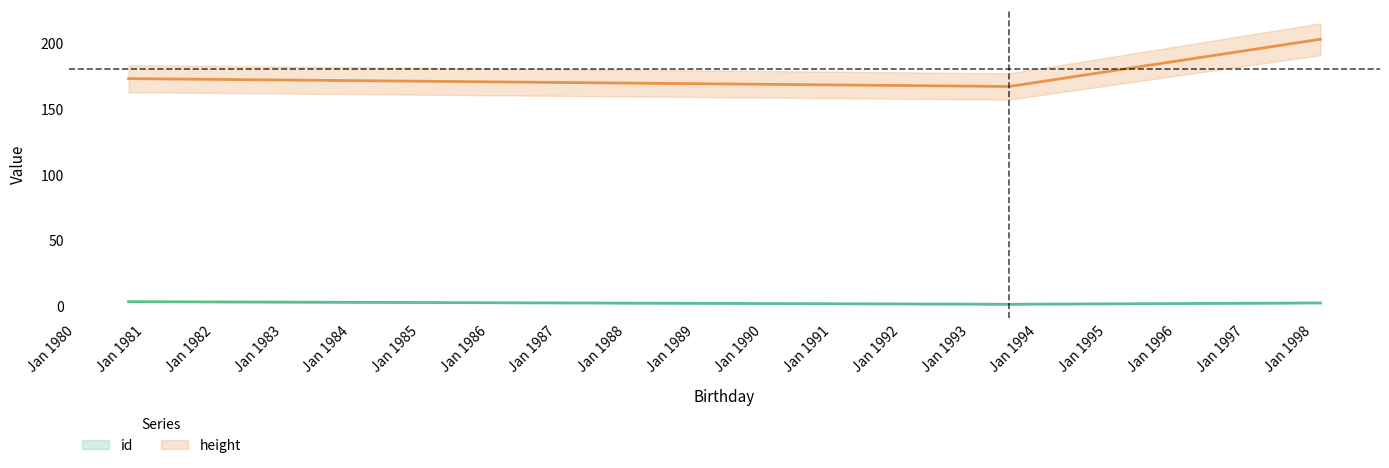

At which category is the sum across all series the highest?

1998-02-08